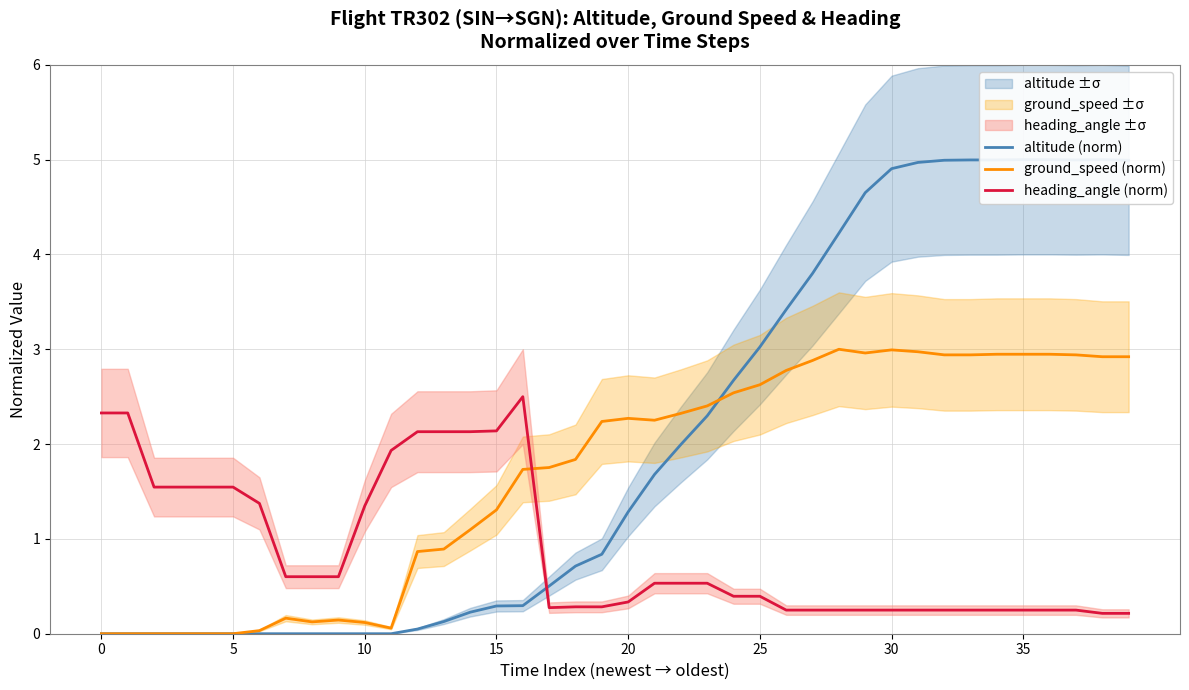

After their last crossing, which series has the higher values: heading_angle (norm) or ground_speed (norm)?

ground_speed (norm)